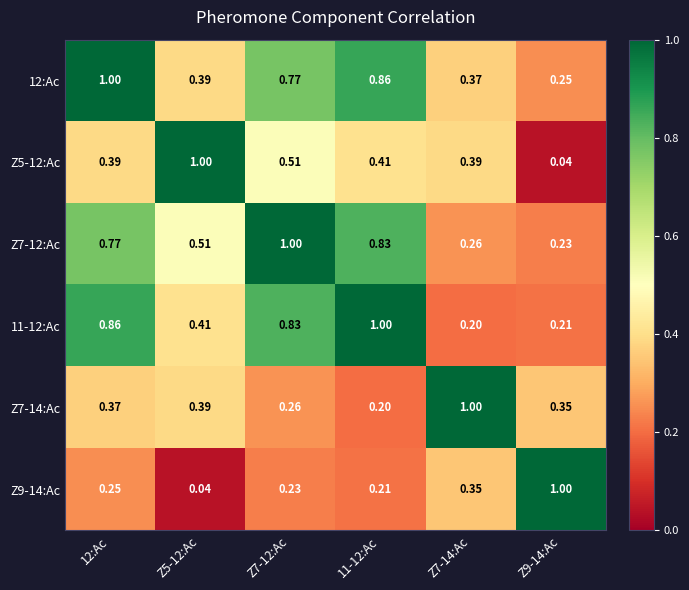

Is the value of Z9-14:Ac at 12:Ac greater than the value of 12:Ac at 12:Ac?

No